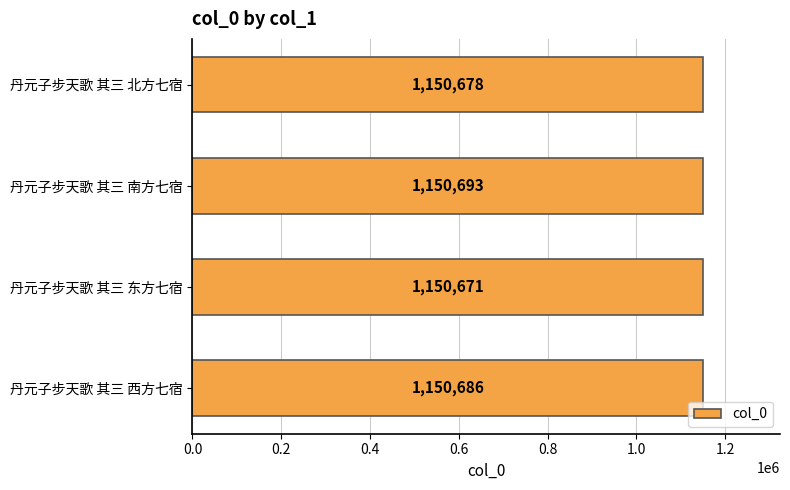

Reading bottom to top, list all the values displayed in this chart.

1150686	1150671	1150693	1150678